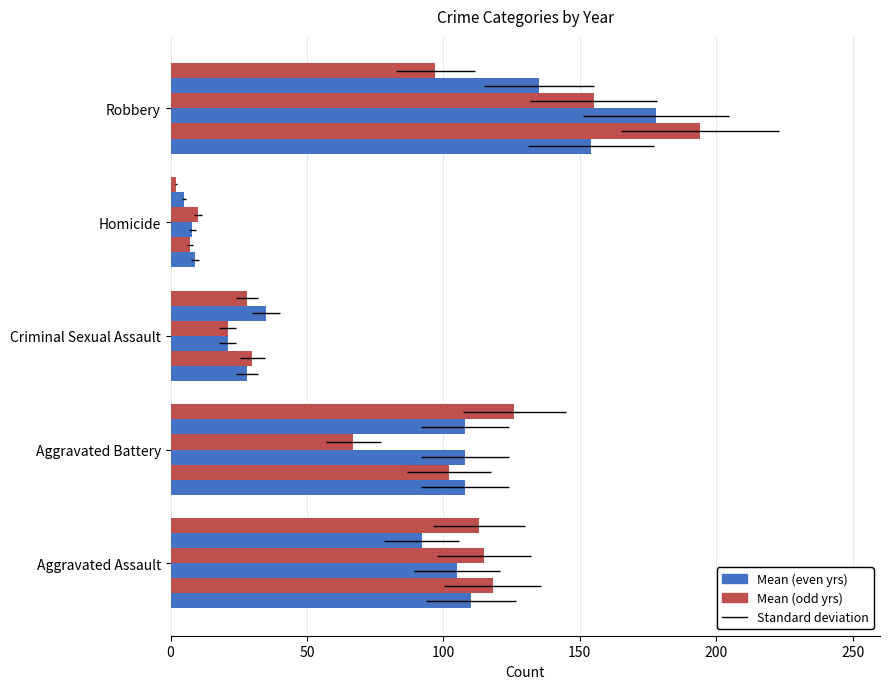

Which has a higher value, Criminal Sexual Assault or Robbery?

Robbery